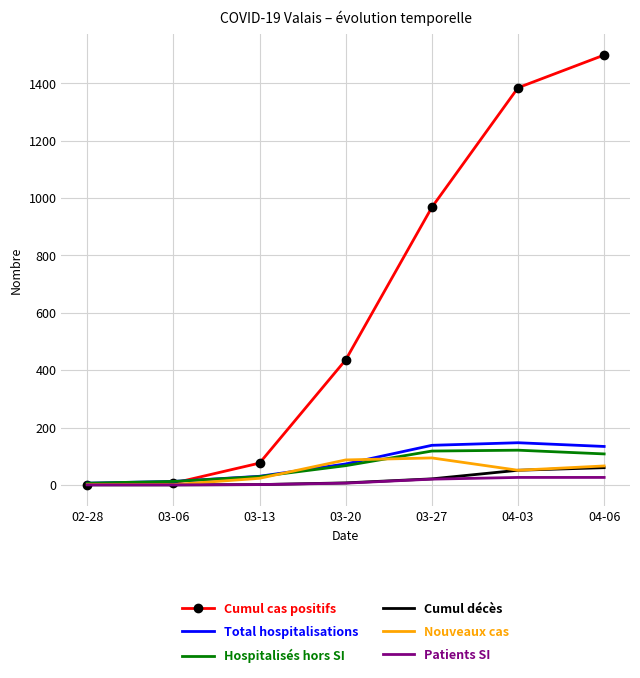

What is the difference between the maximum and minimum values in the Total hospitalisations series?

141